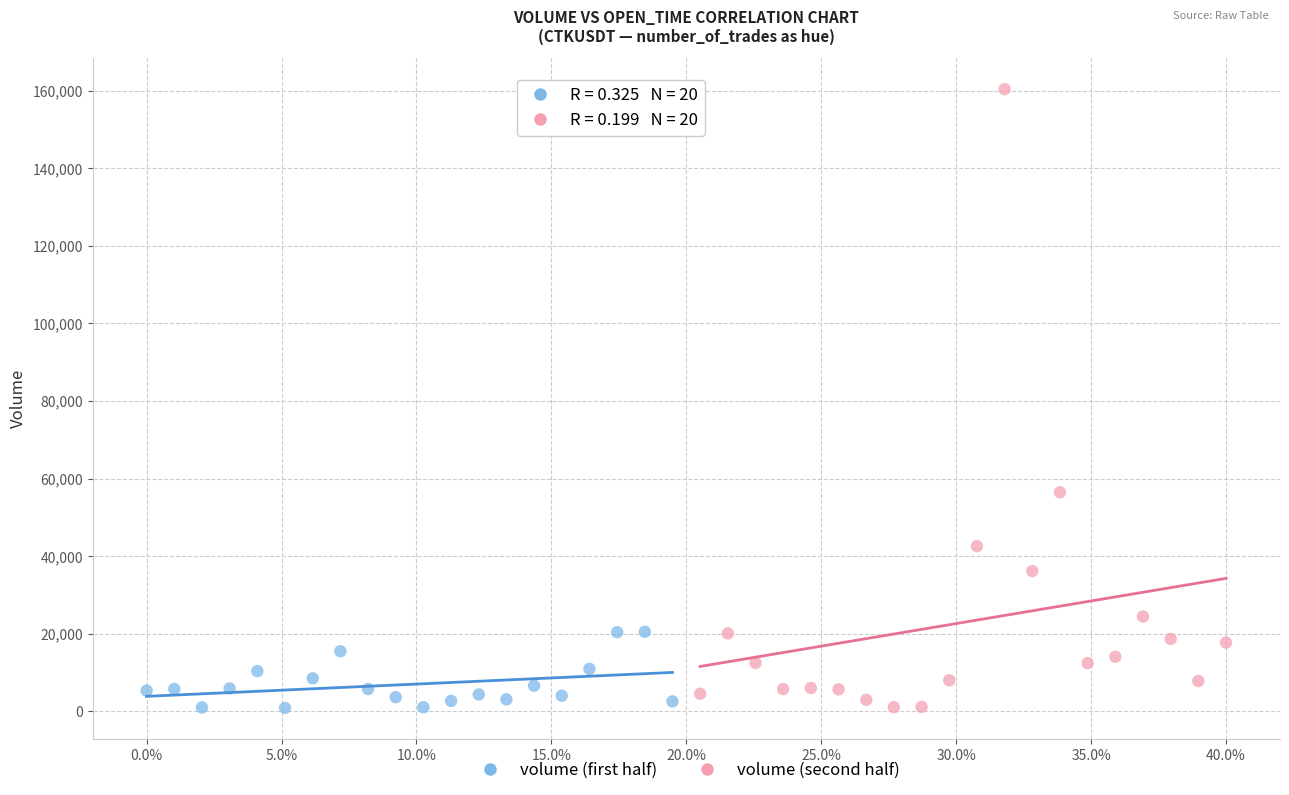

Which series contains the highest Y value?

volume (second half)